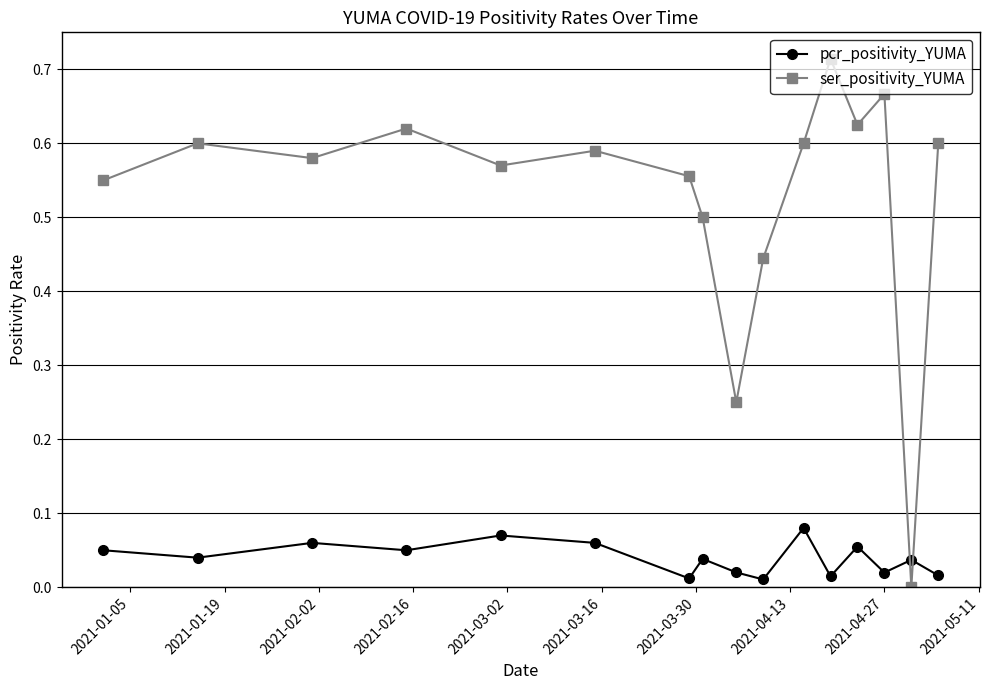

Rank the series by their maximum value, from lowest to highest.

pcr_positivity_YUMA, ser_positivity_YUMA